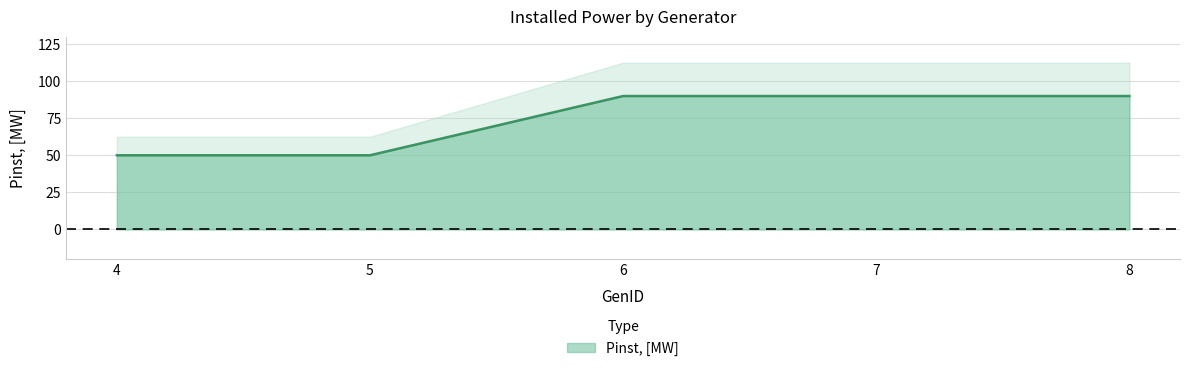

What is the sum of the values at 7 and 8?

180